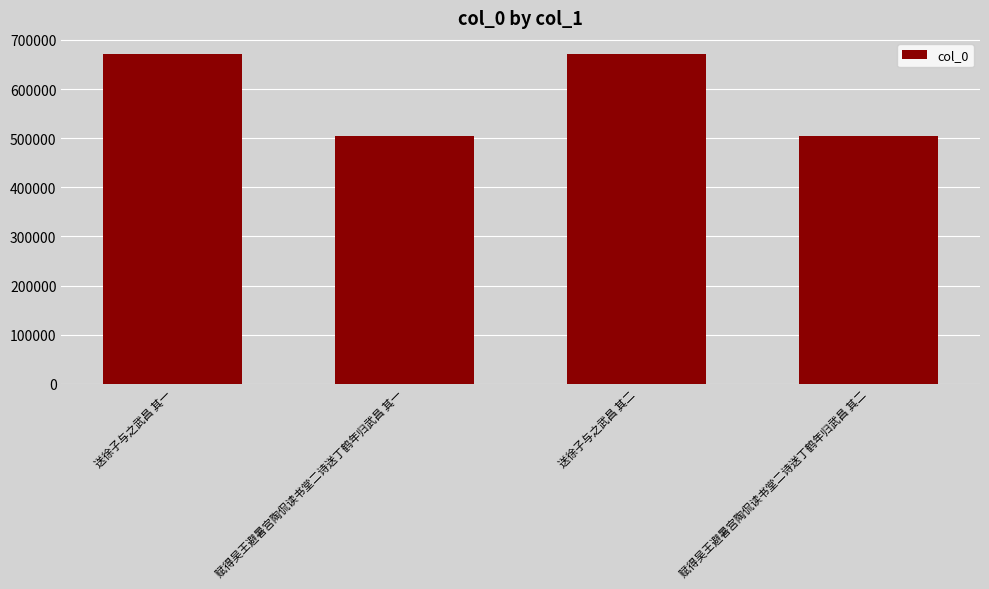

Approximately how many times larger is the value at 赋得吴王避暑宫陶侃读书堂二诗送丁鹤年归武昌 其二 compared to 送徐子与之武昌 其二?

0.8